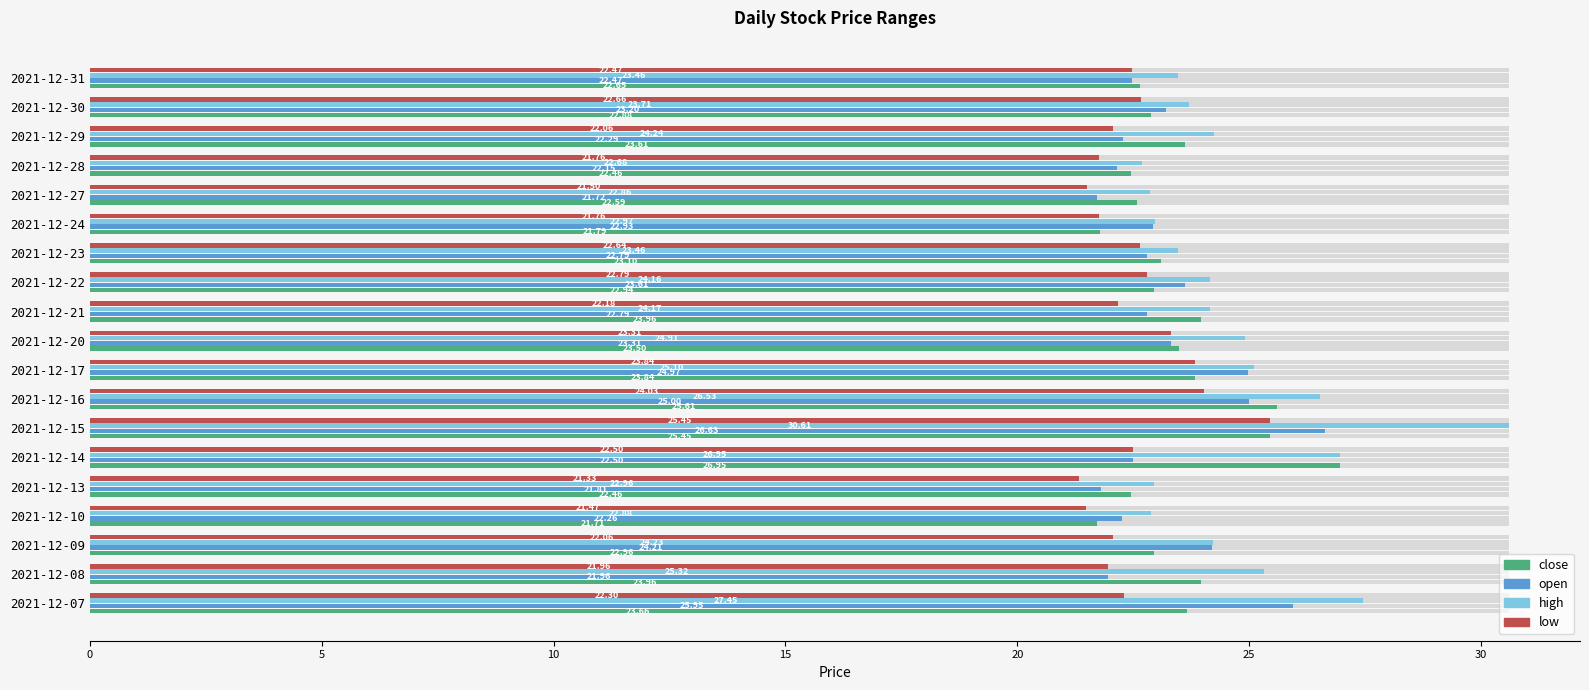

Reading left to right, what are all the values shown in this chart?

close: 23.7	24.0	23.0	21.7	22.5	27.0	25.5	25.6	23.8	23.5	24.0	22.9	23.1	21.8	22.6	22.5	23.6	22.9	22.6
open: 26.0	22.0	24.2	22.3	21.8	22.5	26.6	25.0	25.0	23.3	22.8	23.6	22.8	22.9	21.7	22.2	22.3	23.2	22.5
high: 27.5	25.3	24.2	22.9	23.0	27.0	30.6	26.5	25.1	24.9	24.2	24.2	23.5	23.0	22.9	22.7	24.2	23.7	23.5
low: 22.3	22.0	22.1	21.5	21.3	22.5	25.4	24.0	23.8	23.3	22.2	22.8	22.6	21.8	21.5	21.8	22.1	22.7	22.5